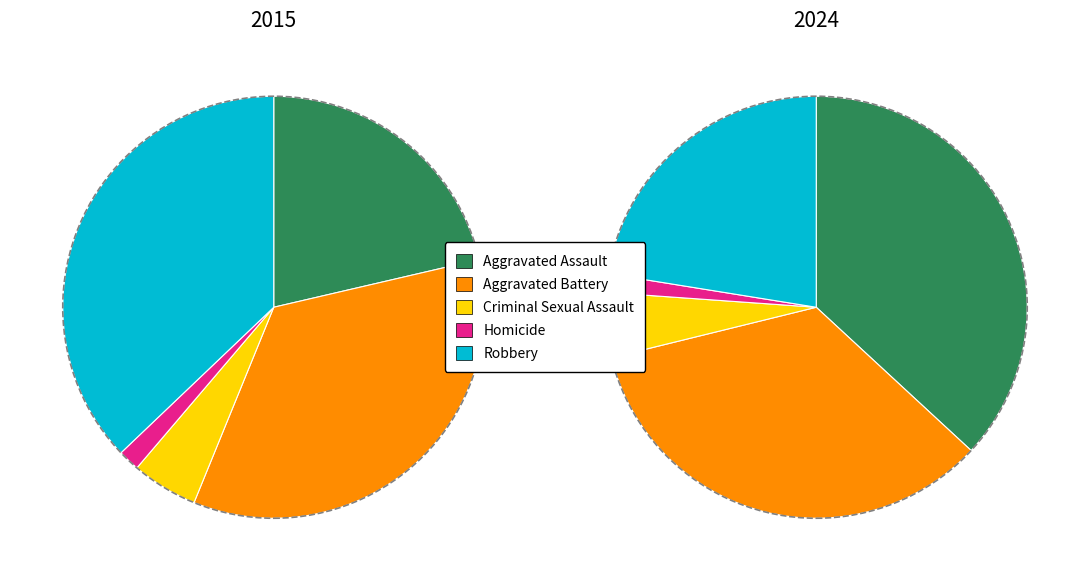

The Aggravated Assault slice represents 37% of the pie. True or false?

True